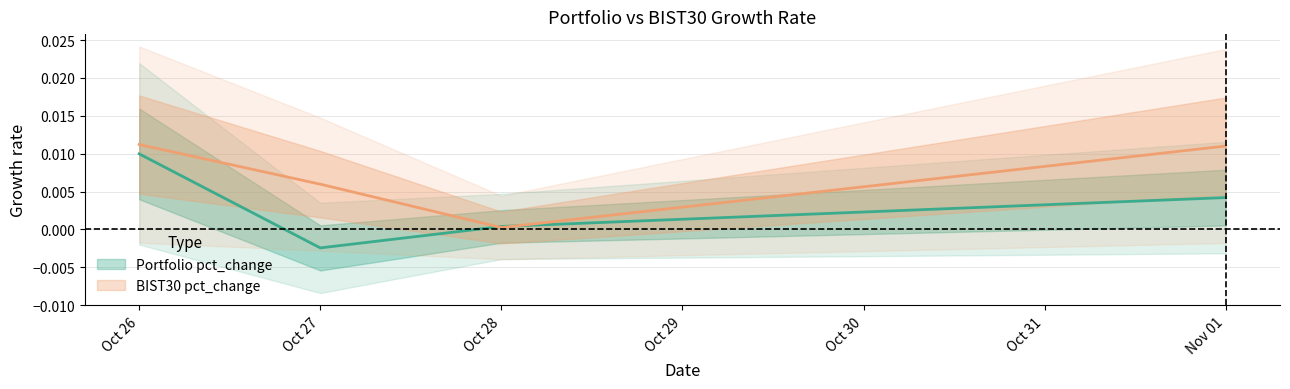

Between Oct 27 and Nov 01, which series saw the biggest shift?

Portfolio pct_change